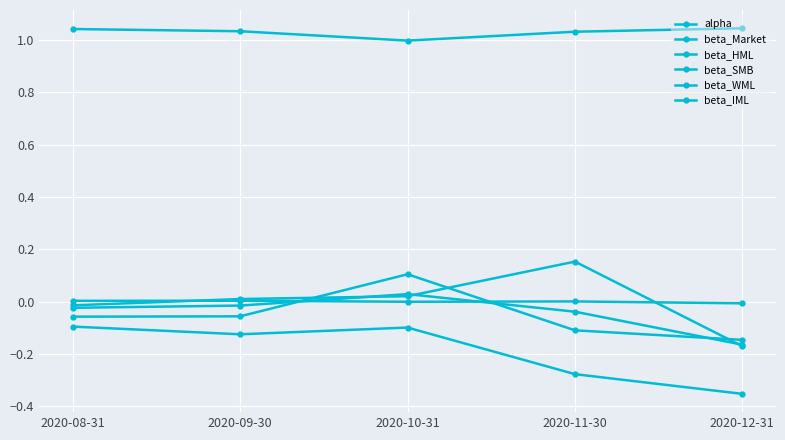

Which series ends up on top after the final intersection of beta_HML and alpha?

alpha